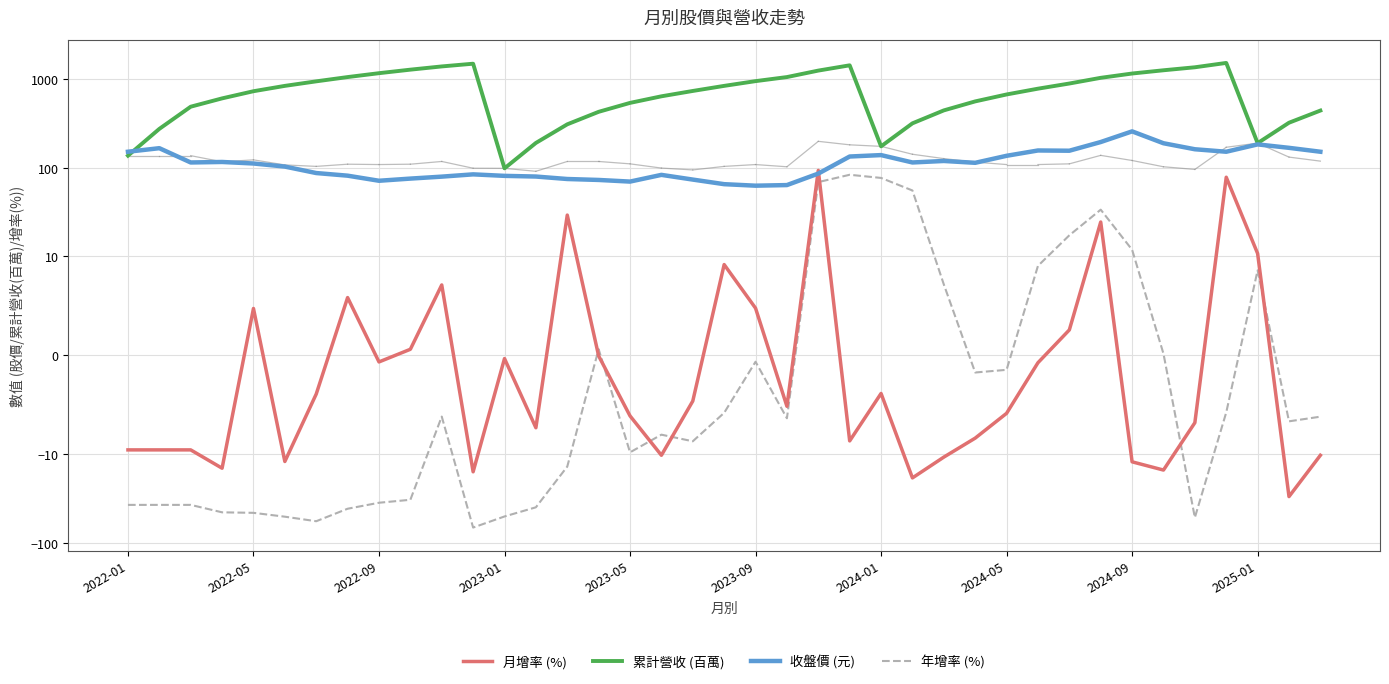

How many data points in 收盤價 (元) are less than 113?

19